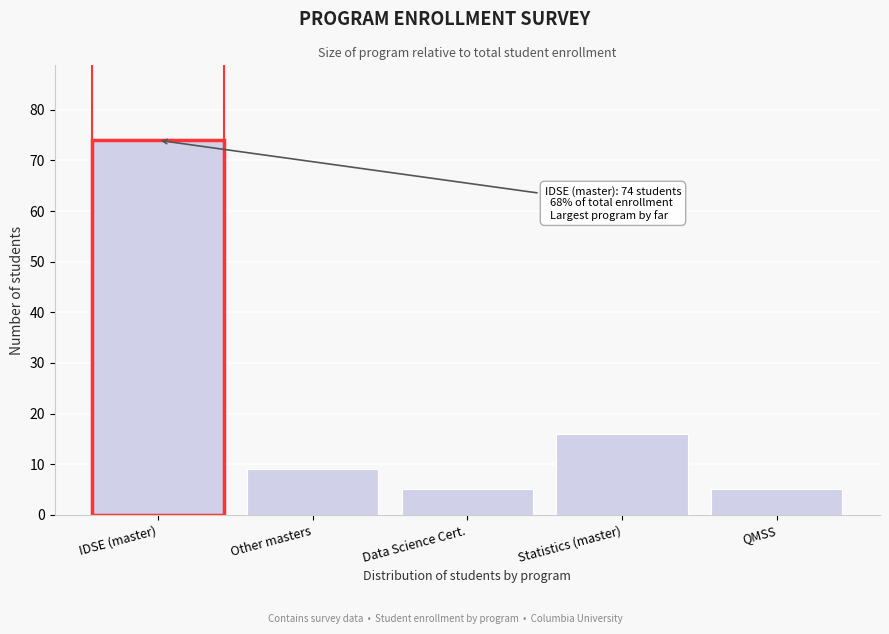

Reading left to right, transcribe all the data shown in this chart.

74	9	5	16	5